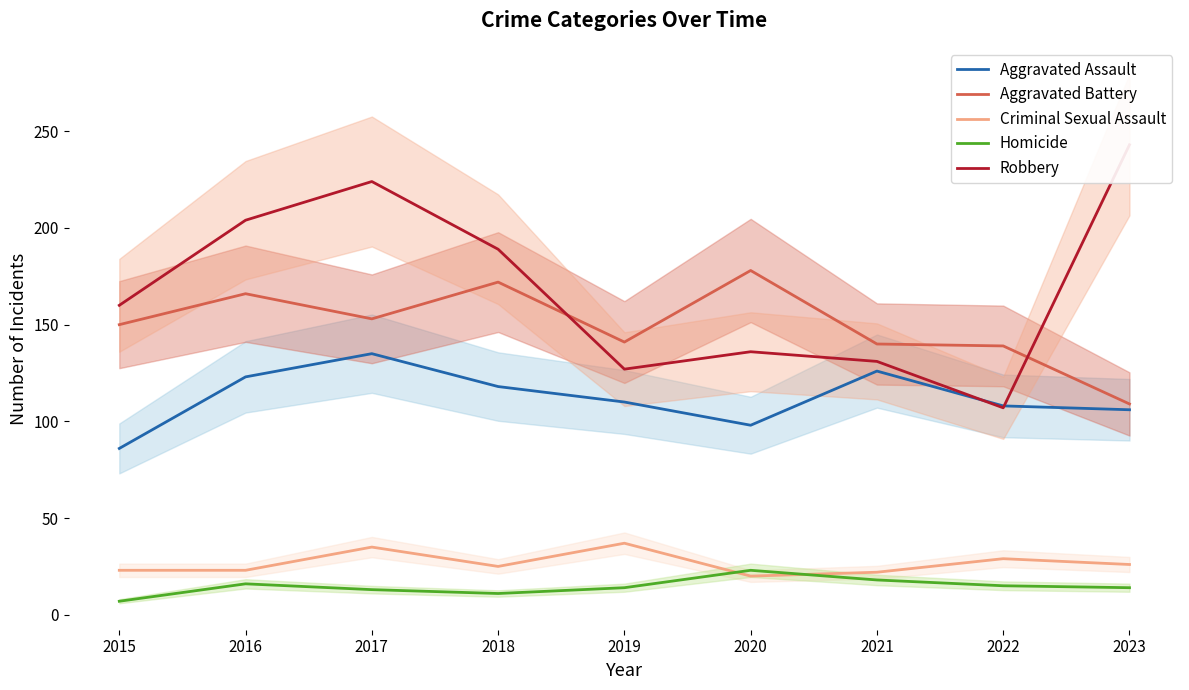

What is the sum of the Criminal Sexual Assault values at 2018 and 2022?

54